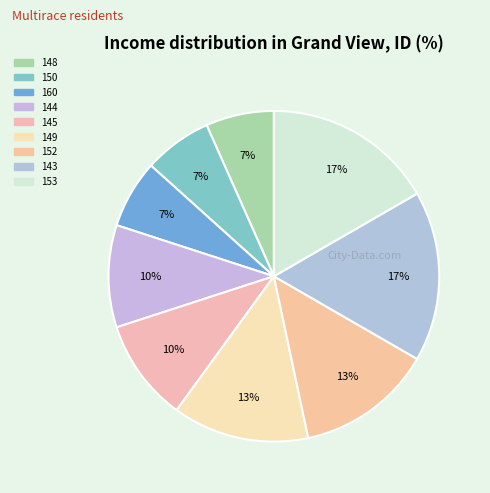

To the nearest percent, what portion does 149 represent?

13%